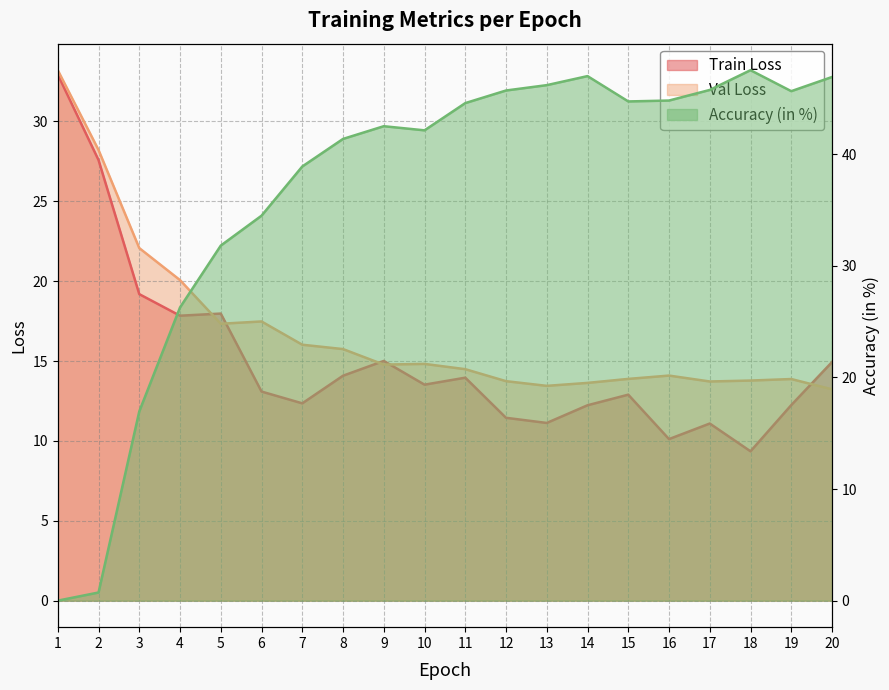

The value of Val Loss at 15 is 13.9. True or false?

True